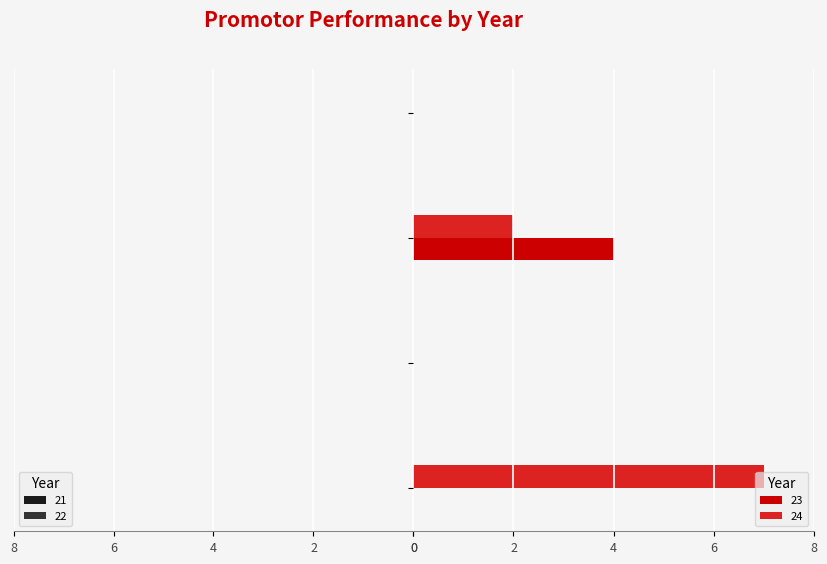

Is it true that 21 equals 0 at Rendi?

True